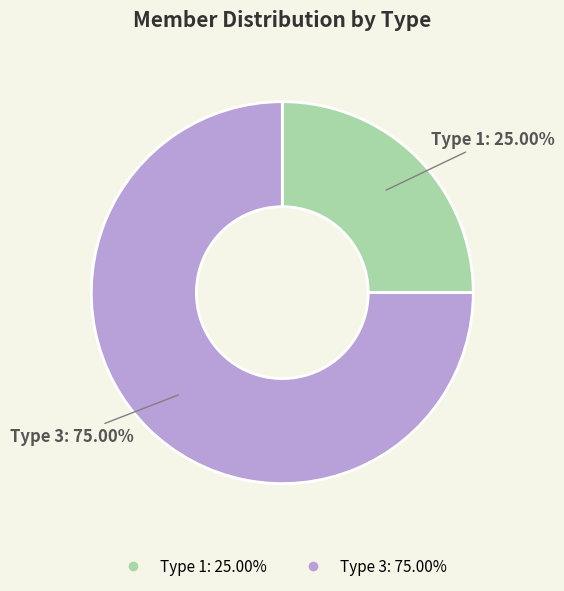

Is there a majority slice in this chart?

Yes